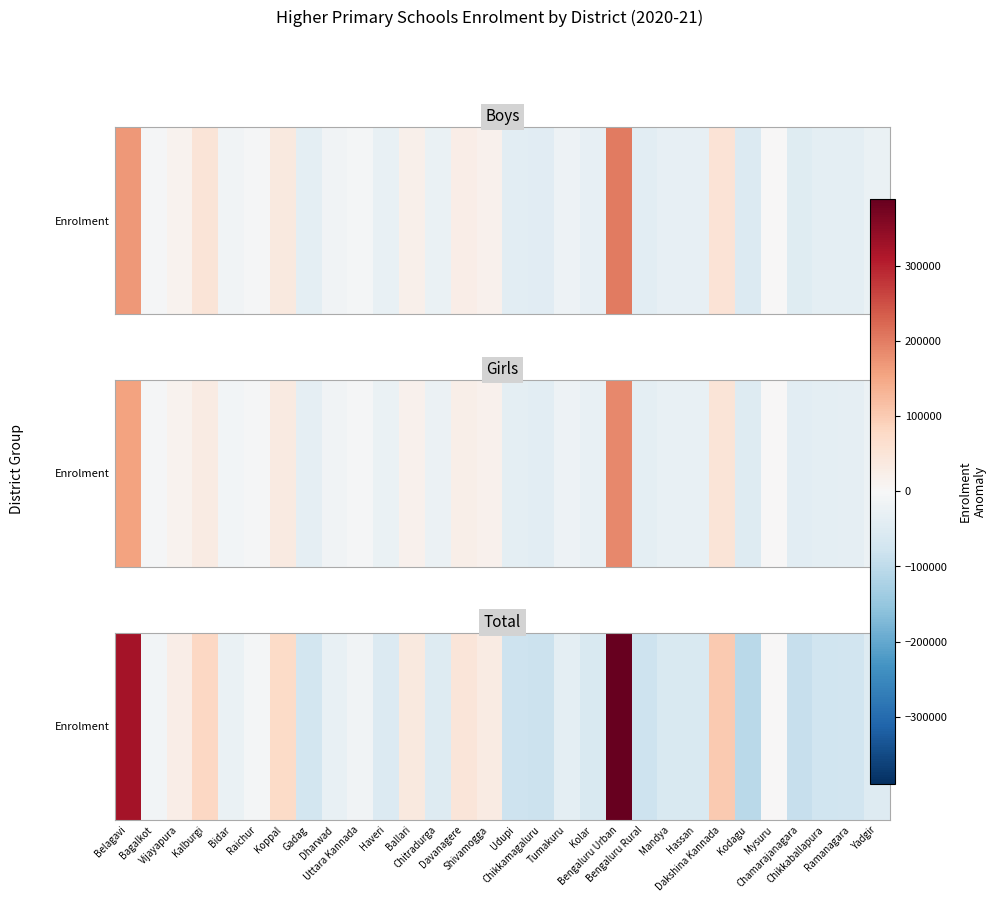

How many distinct data groups are displayed?

1